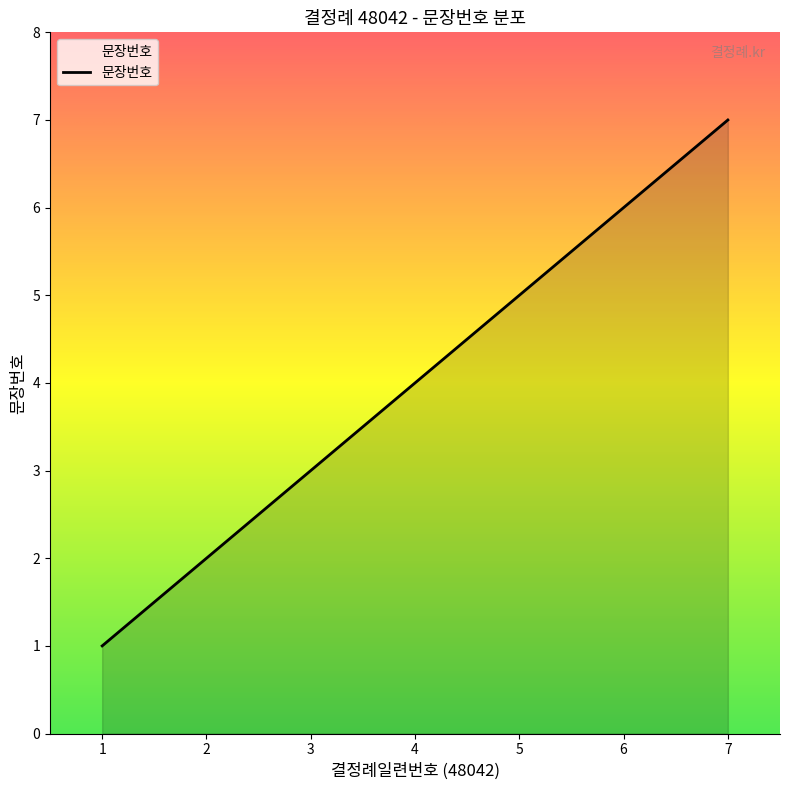

What is the sum of all values?

28